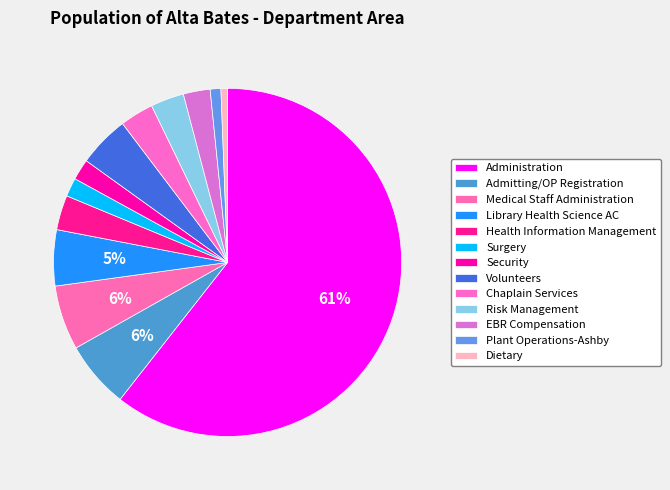

To the nearest percent, what is the combined percentage of Risk Management and Surgery?

5%